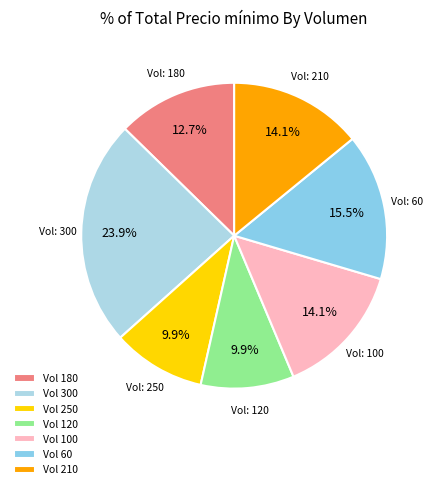

Count the number of slices in the pie.

7